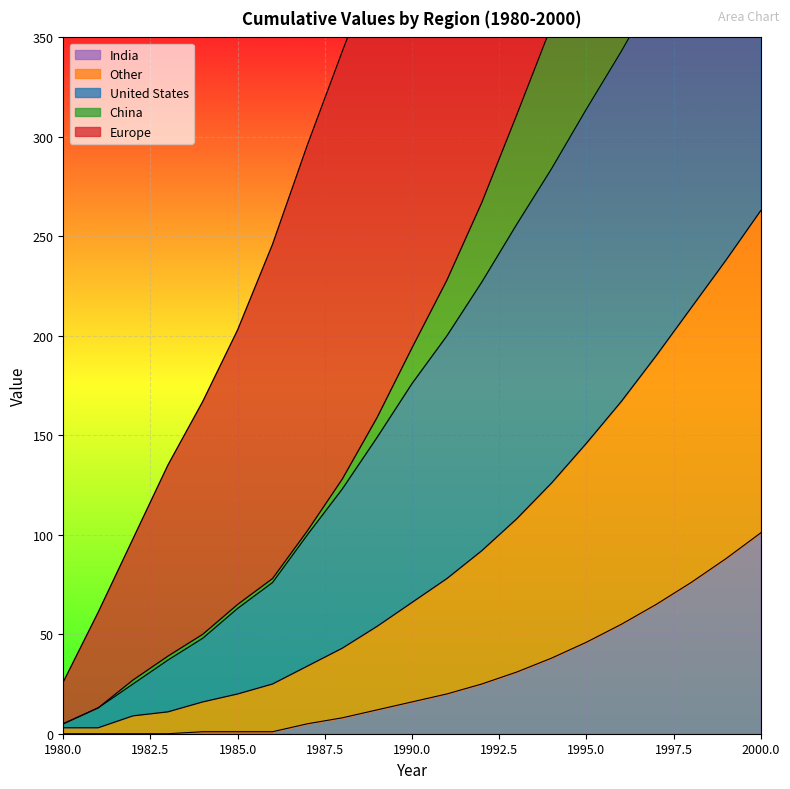

What is the difference between the highest and lowest values at 1983?

135